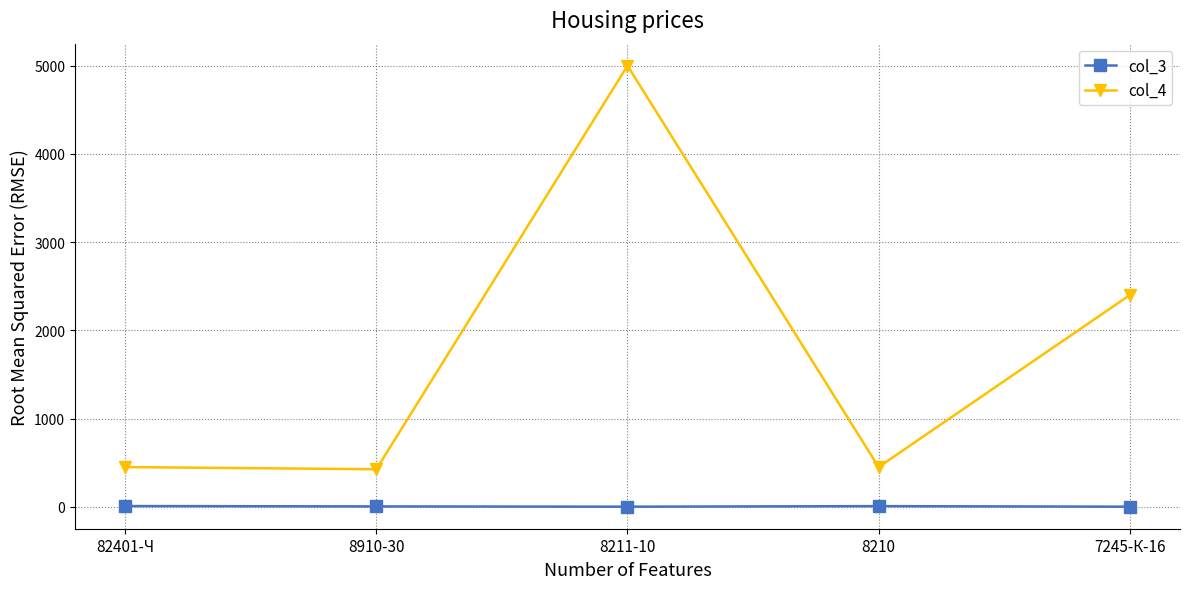

Where does the col_3 series first go above 4?

82401-Ч